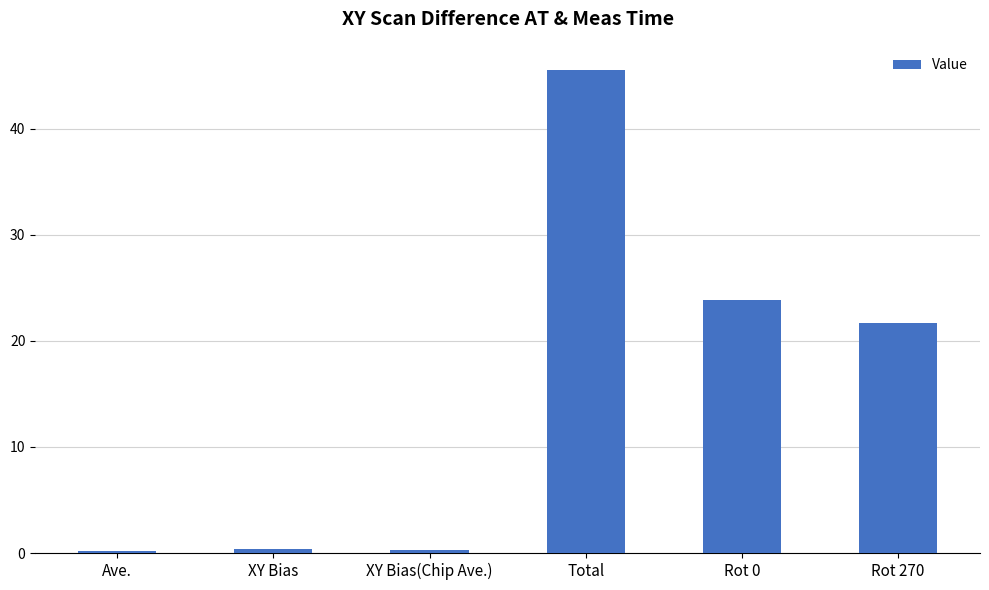

What is the sum of the values at Total and Ave.?

45.7